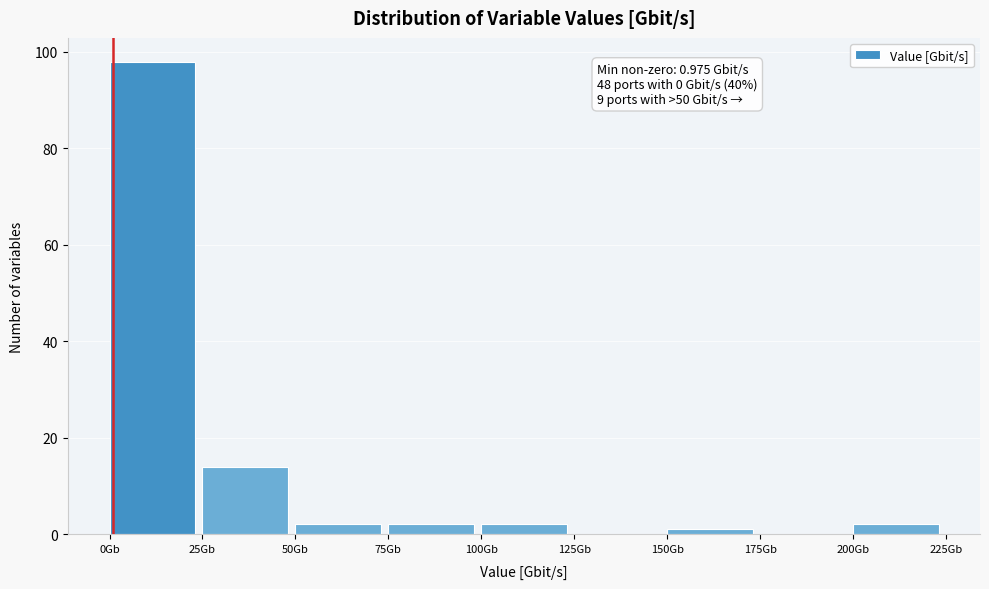

Which range on the x-axis has the tallest bar?

0 to 25